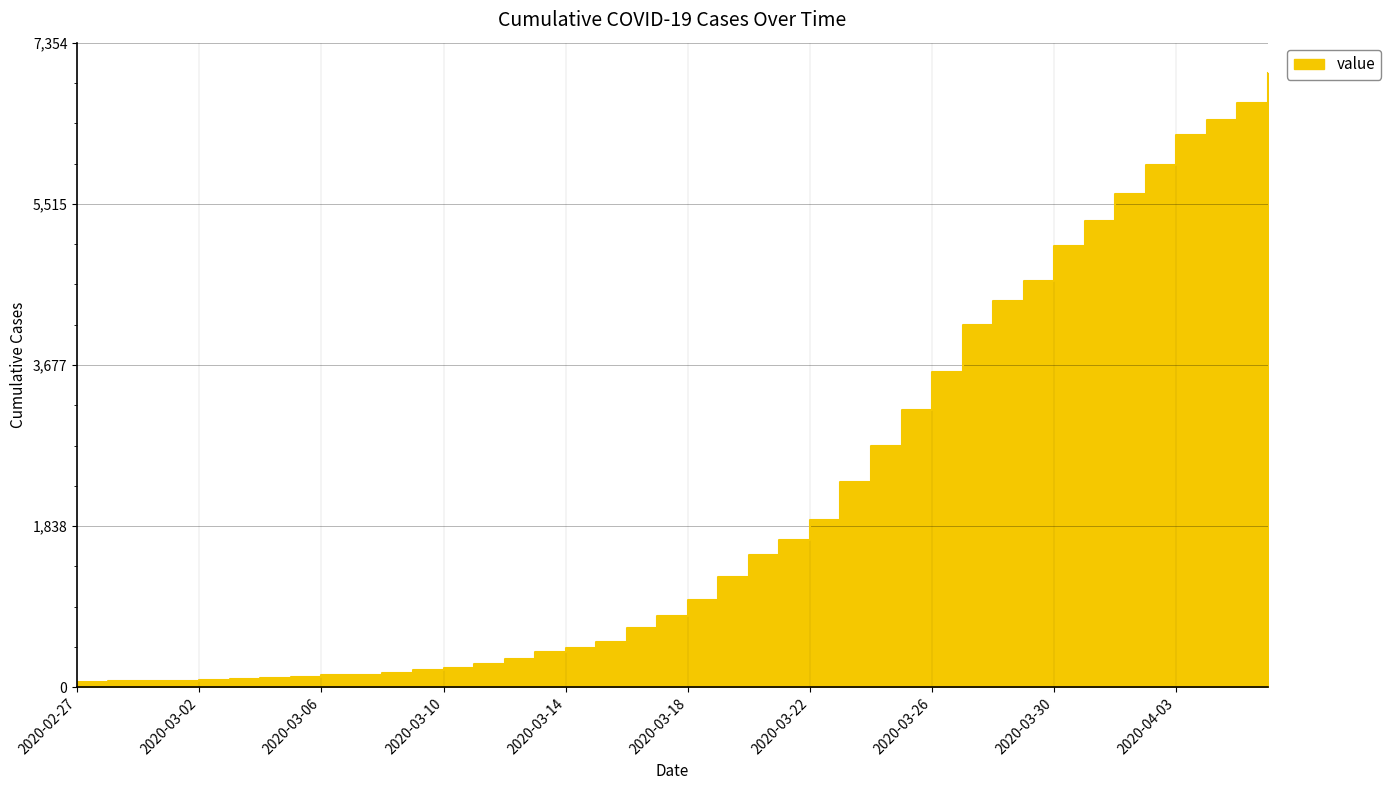

What is the label of the 21st point from the right?

2020-03-17